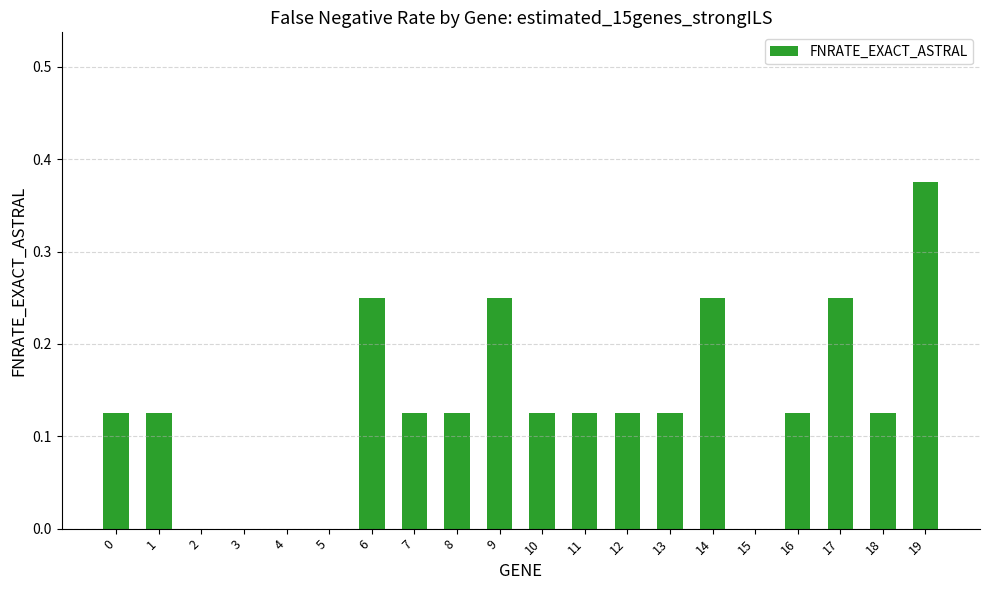

Are the bars horizontal?

No